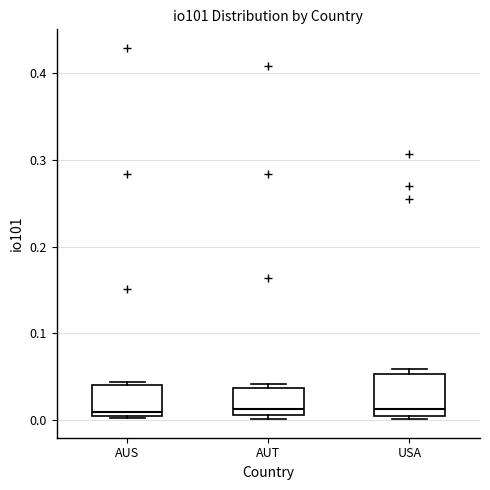

Which box is the tallest, from its lower edge to its upper edge?

USA